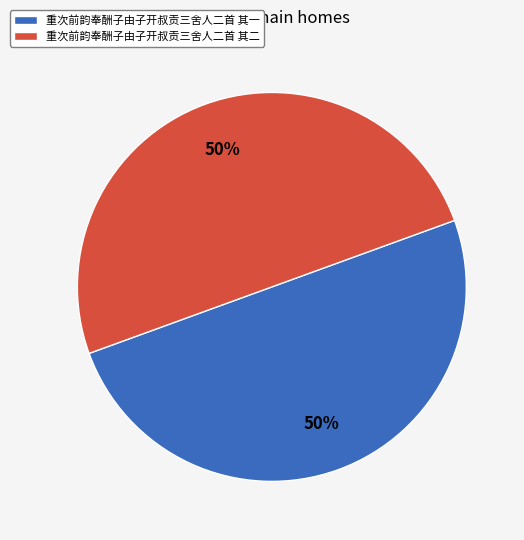

What is the ratio of the value at 重次前韵奉酬子由子开叔贡三舍人二首 其一 to the value at 重次前韵奉酬子由子开叔贡三舍人二首 其二?

1.0